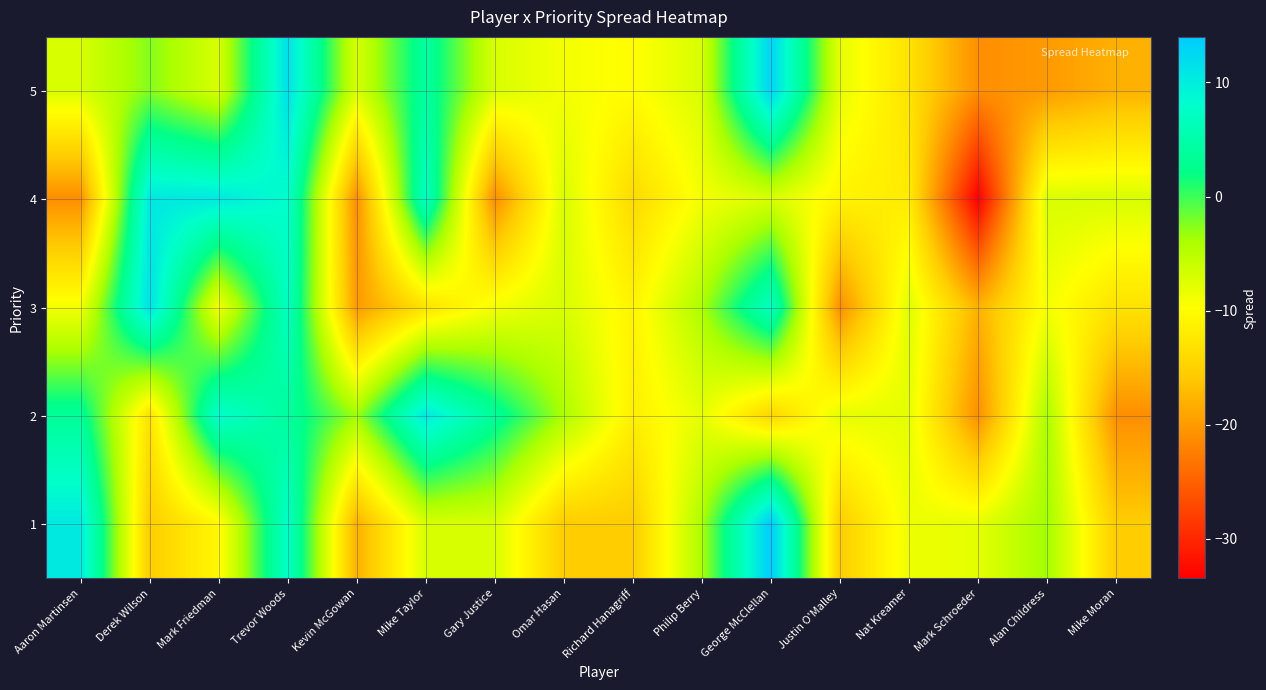

How many series are shown in this chart?

5